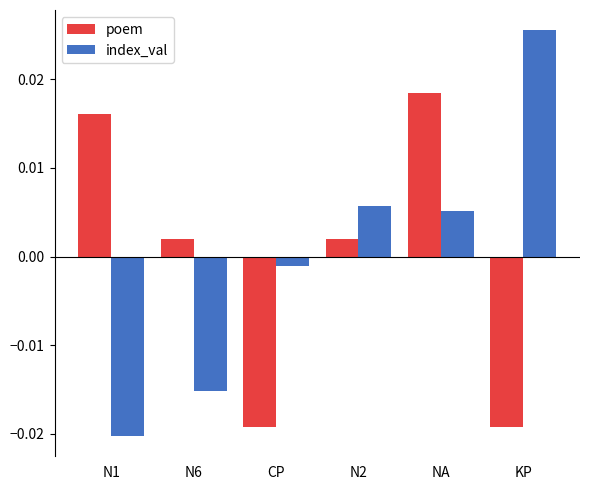

At how many categories does at least one series exceed 0?

5